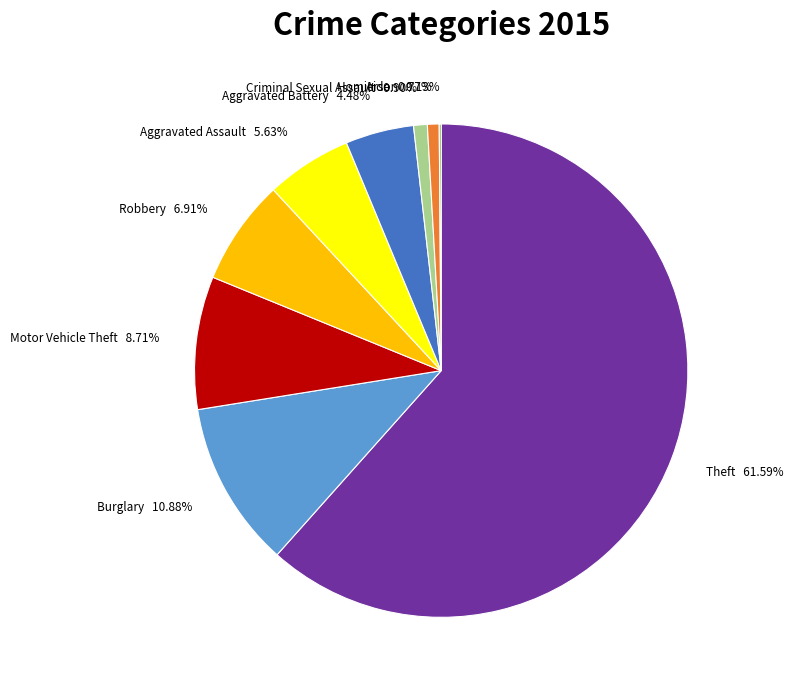

Which slice is the largest?

Theft